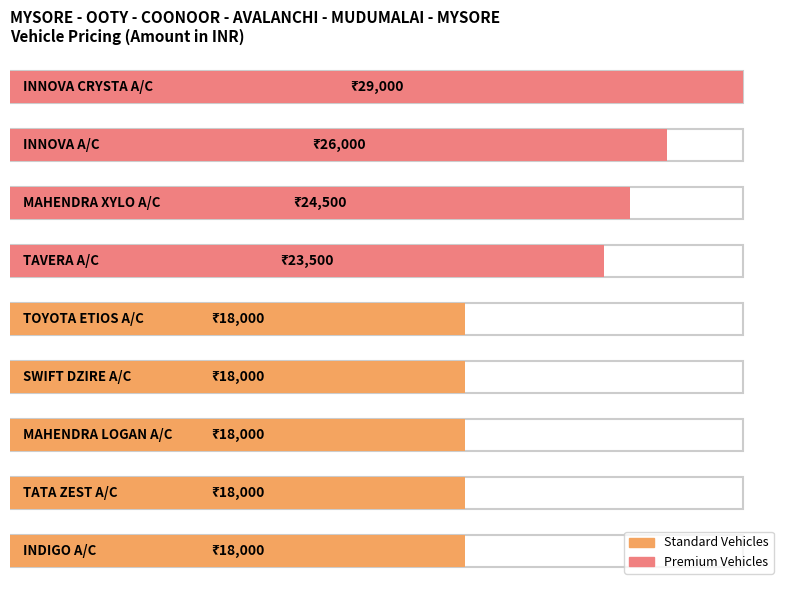

Reading left to right, transcribe all the data shown in this chart.

INDIGO A/C=18000	TATA ZEST A/C=18000	MAHENDRA LOGAN A/C=18000	SWIFT DZIRE A/C=18000	TOYOTA ETIOS A/C=18000	TAVERA A/C=23500	MAHENDRA XYLO A/C=24500	INNOVA A/C=26000	INNOVA CRYSTA A/C=29000